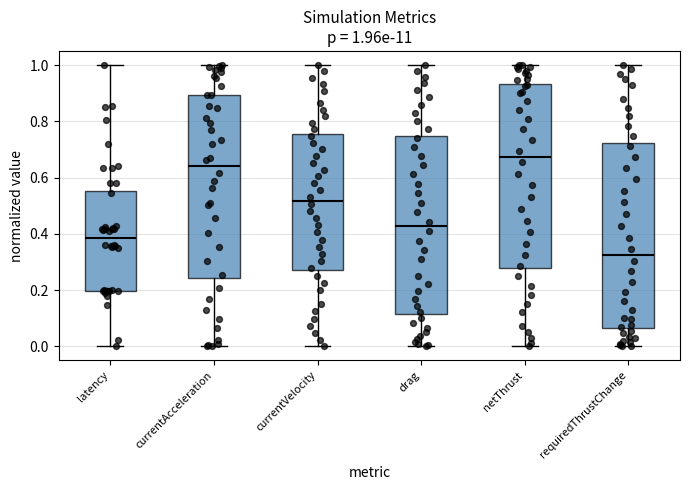

Which box's median line is the lowest?

requiredThrustChange